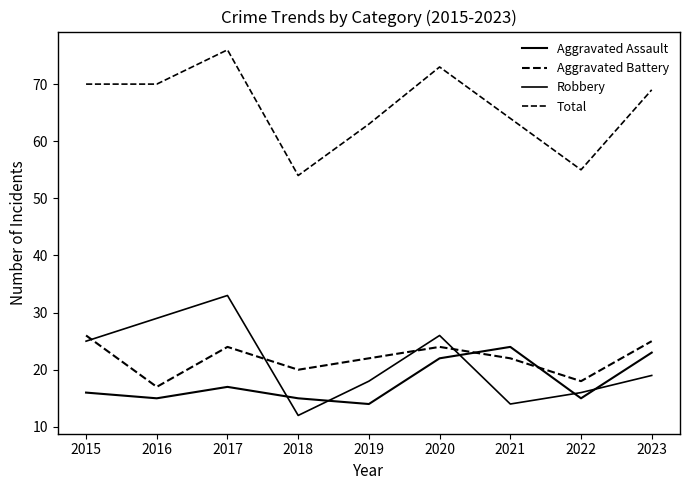

What is the value of the Aggravated Battery point at the 8th from the left?

18